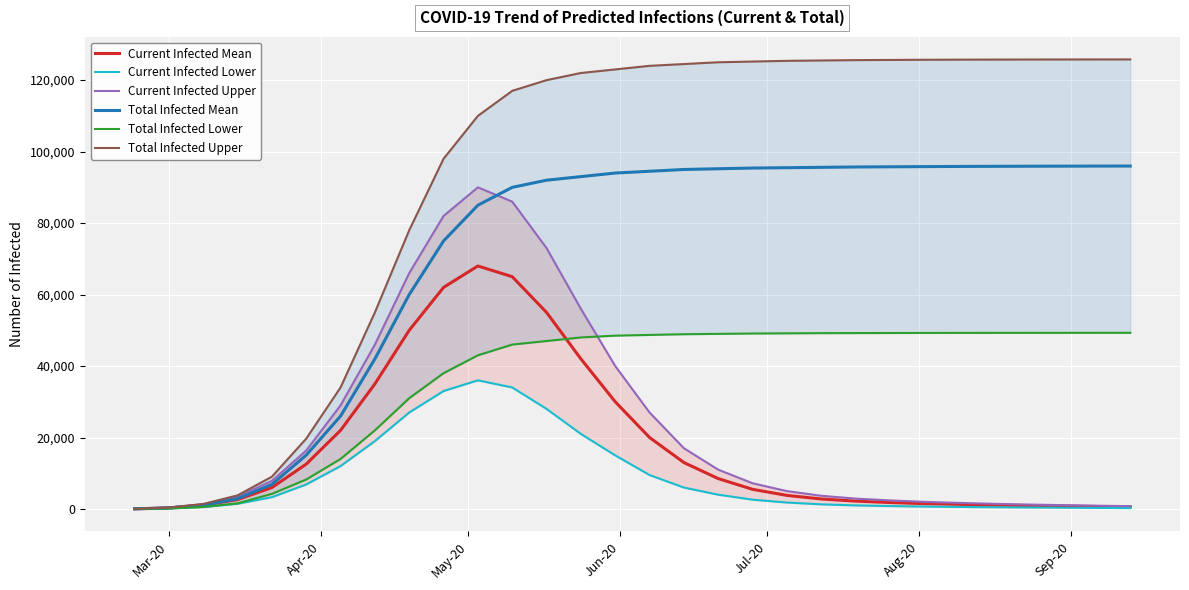

Is it true that Total Infected Lower equals 14474 at 21?

False